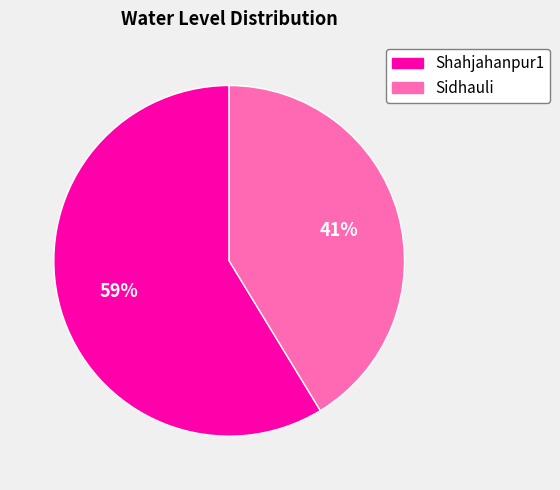

Does any single category account for the majority?

Yes